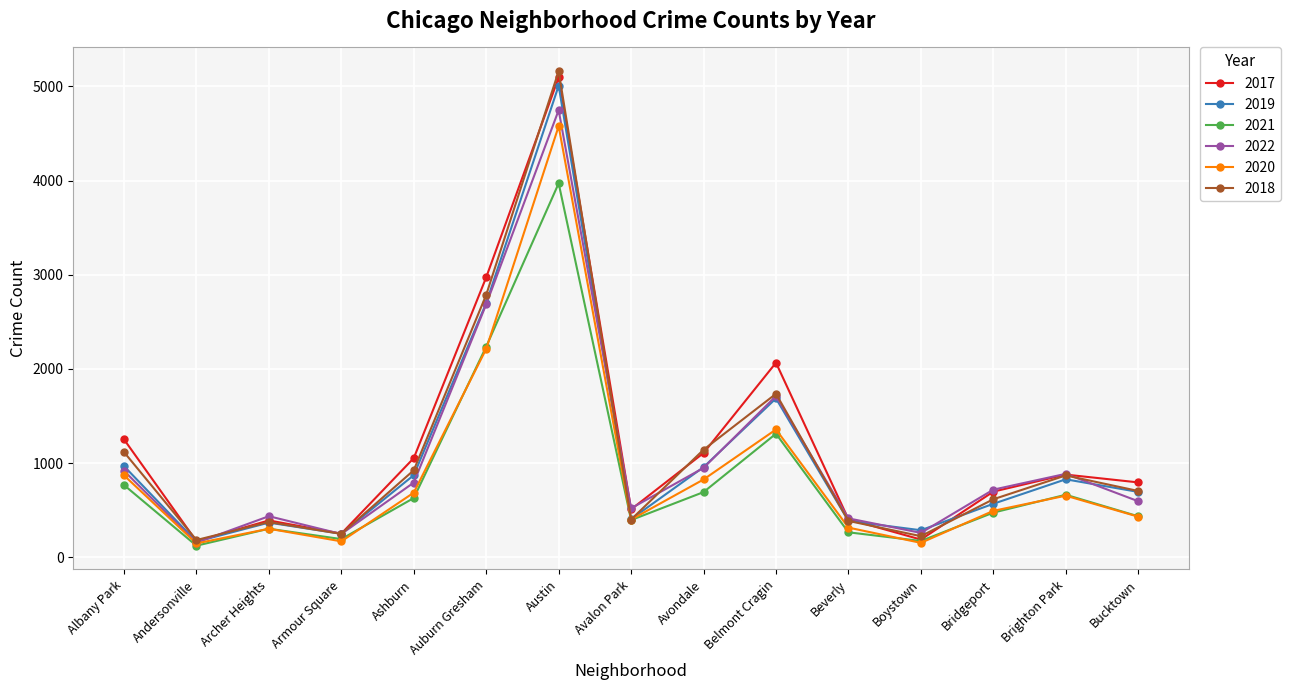

Is it true that 2022 equals 886 at Brighton Park?

True